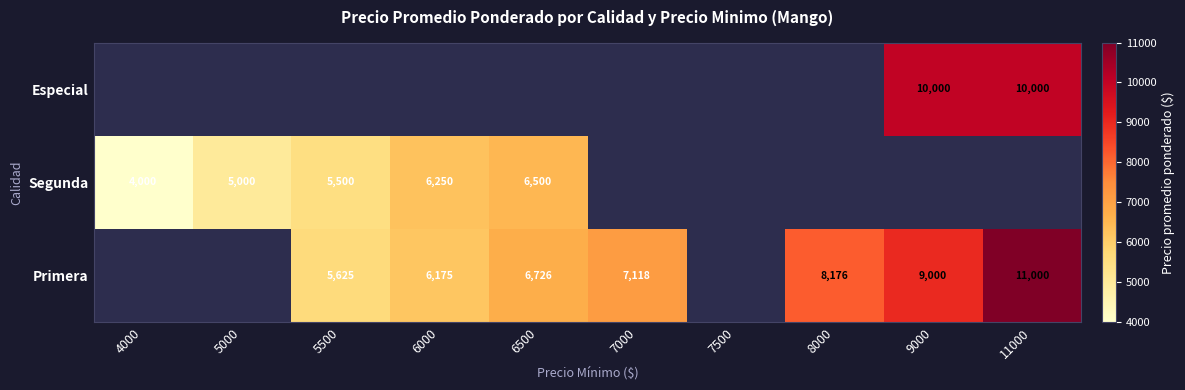

The Primera series shows 14275.7 at 9000. True or false?

False